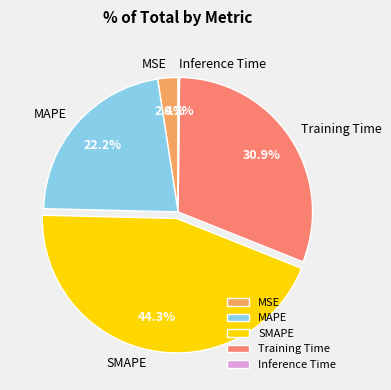

What is the largest slice in the pie chart?

SMAPE